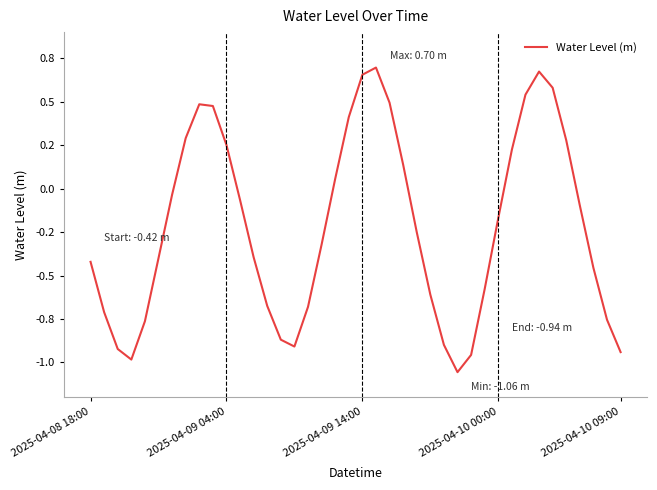

What is the sum of all values?

-8.7